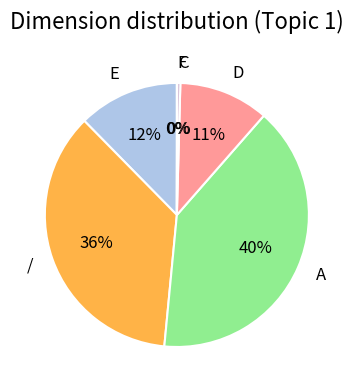

The / slice represents 36% of the pie. True or false?

True